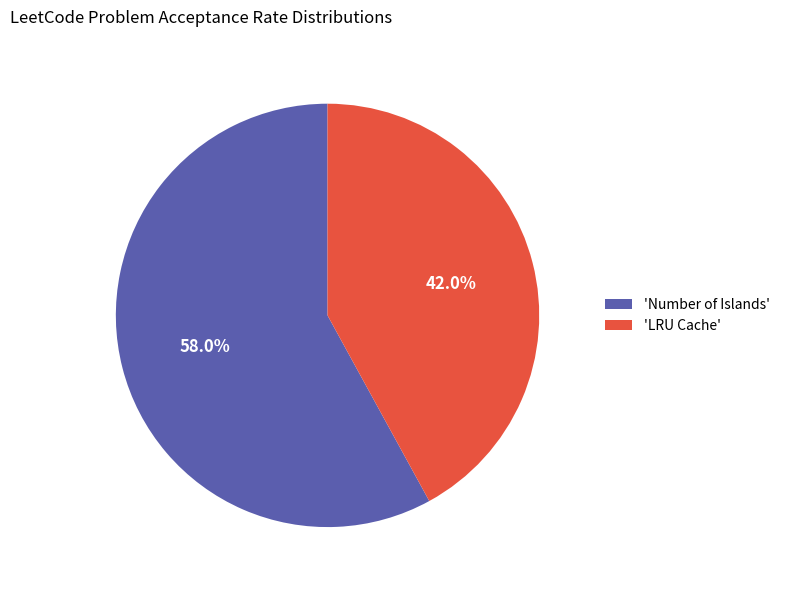

What is the majority slice?

'Number of Islands'